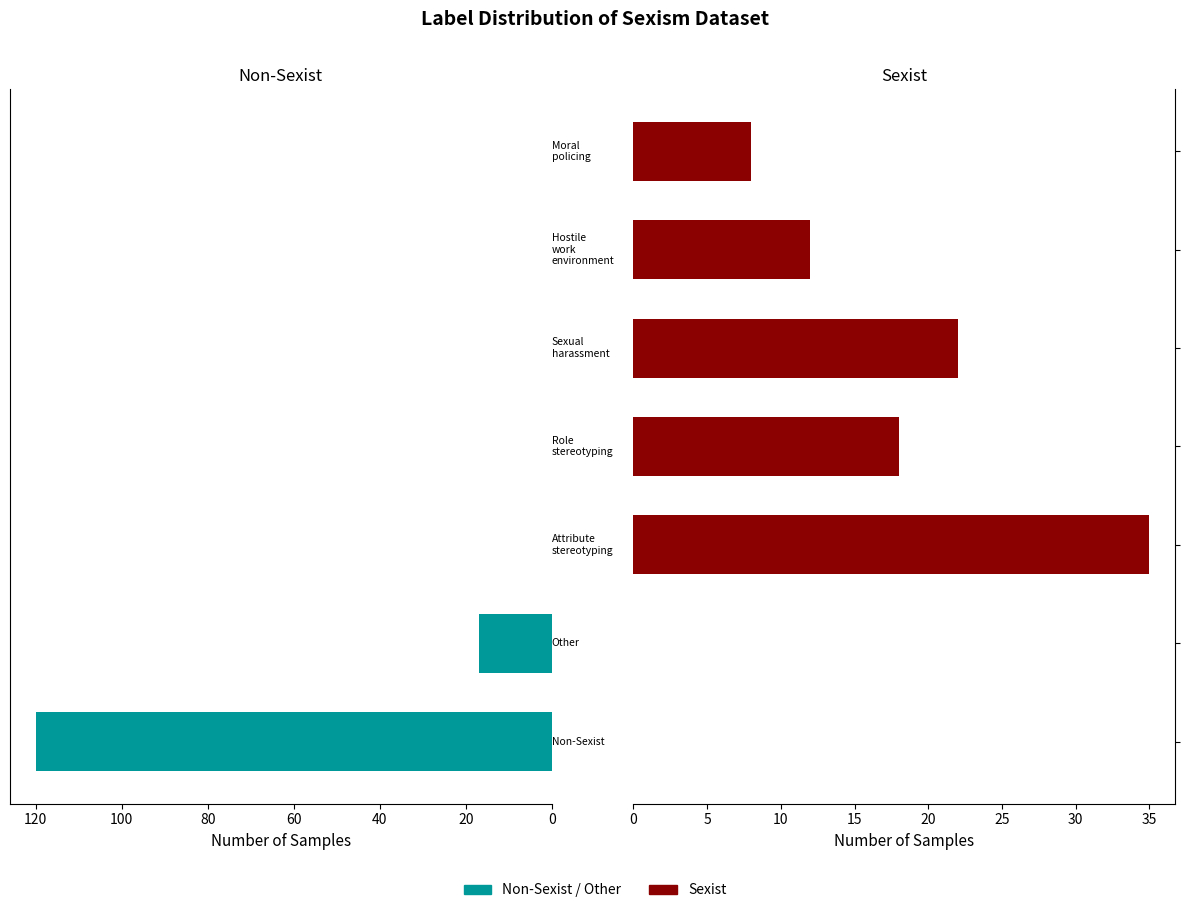

What is the value of the Sexist bar at the 7th from the left?

8